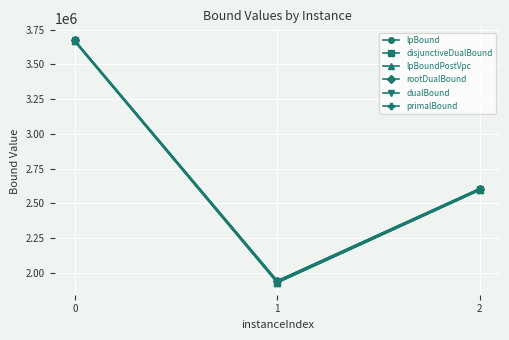

What is the value of the dualBound point at the 3rd from the left?

2605651.4